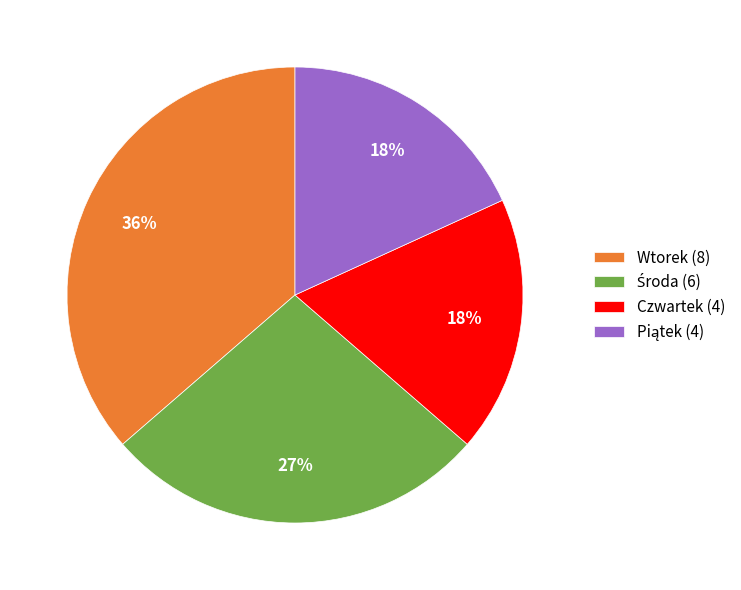

To the nearest percent, what is the difference between the largest and smallest slice percentages?

18%